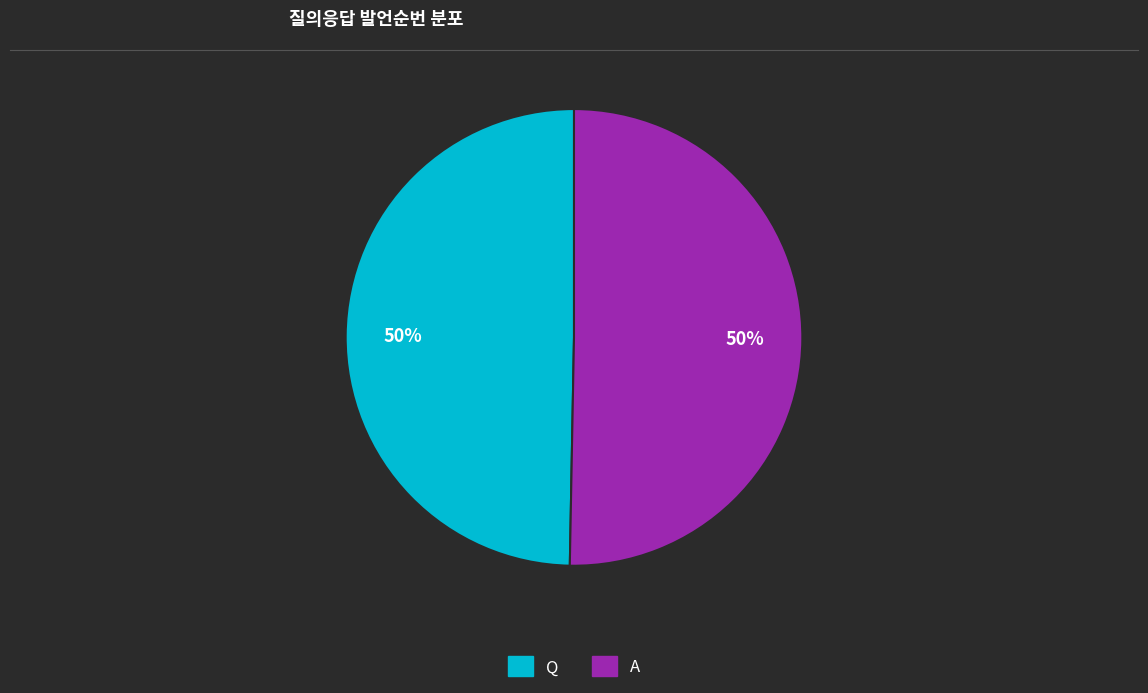

To the nearest percent, what is the combined percentage of A and Q?

100%